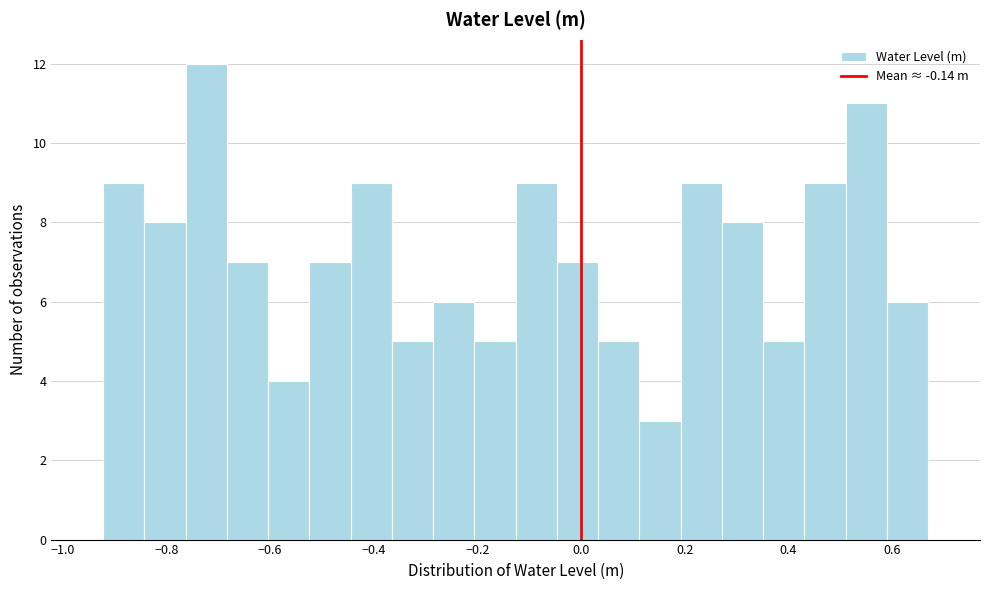

Read against the x-axis, roughly where is the centre of the tallest bar?

-0.72